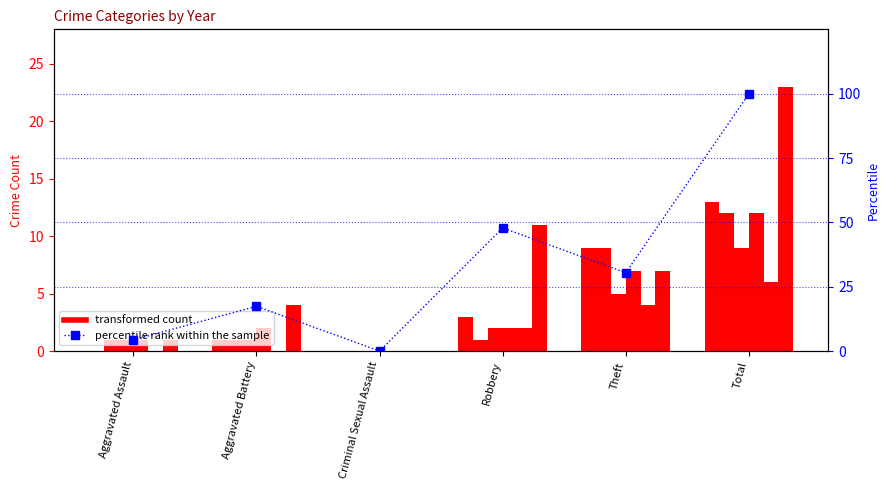

True or false: the data shows 66.4 at Criminal Sexual Assault.

False